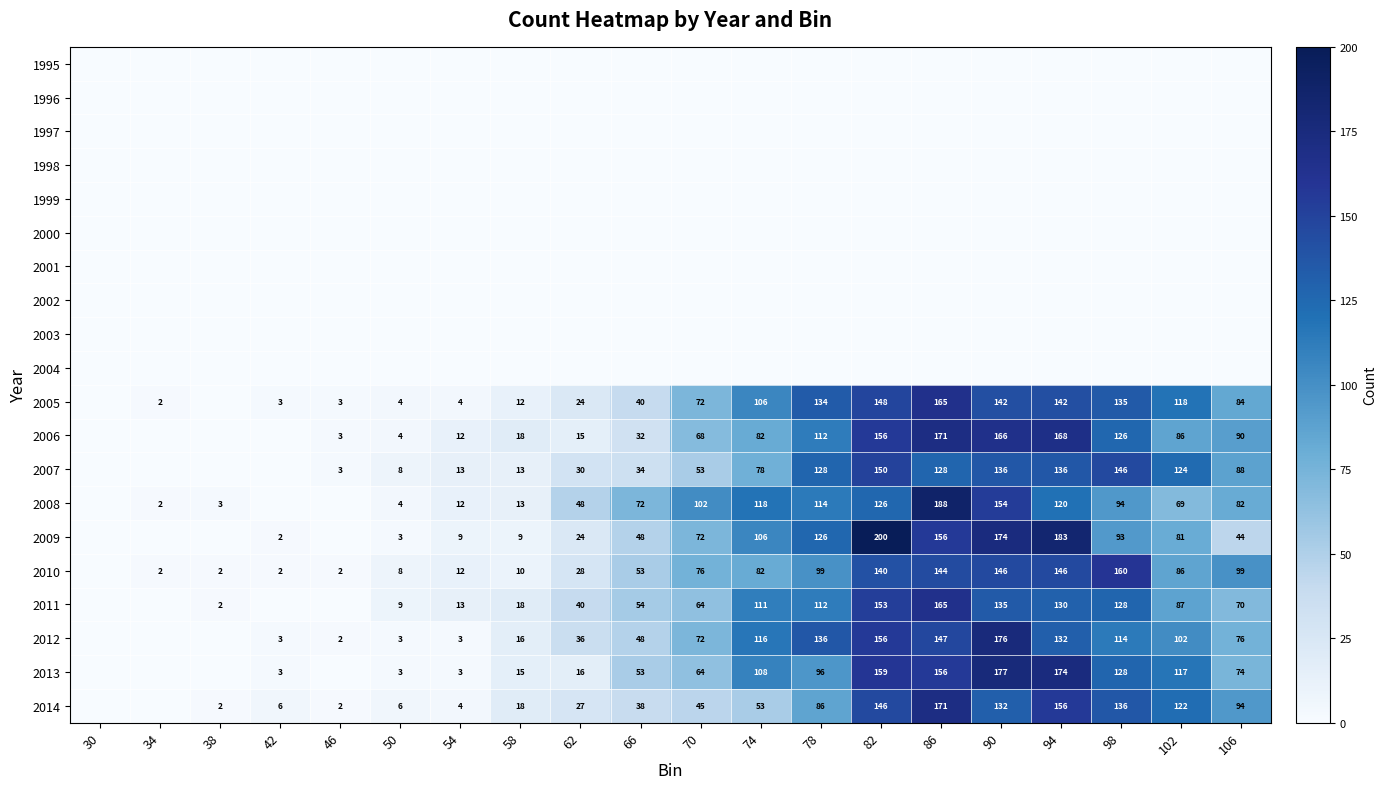

True or false: 2014 has a value of 53 at 74.

True